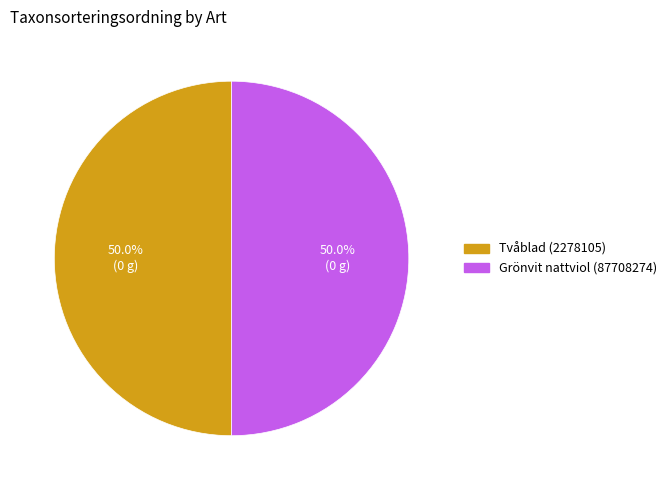

What is the ratio of the value at Tvåblad (2278105) to the value at Grönvit nattviol (87708274)?

1.0